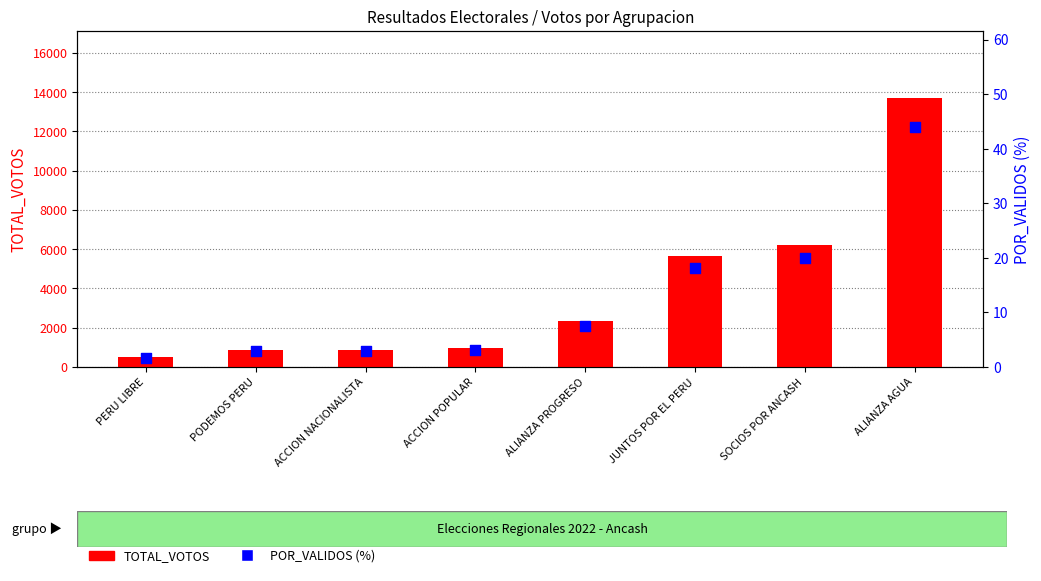

At how many categories does at least one series exceed 5866?

2